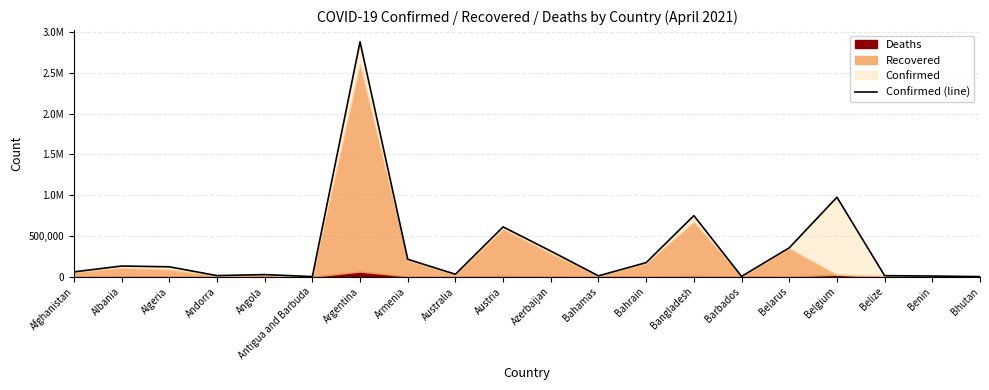

At which category does the chart reach its minimum across all series?

Bhutan